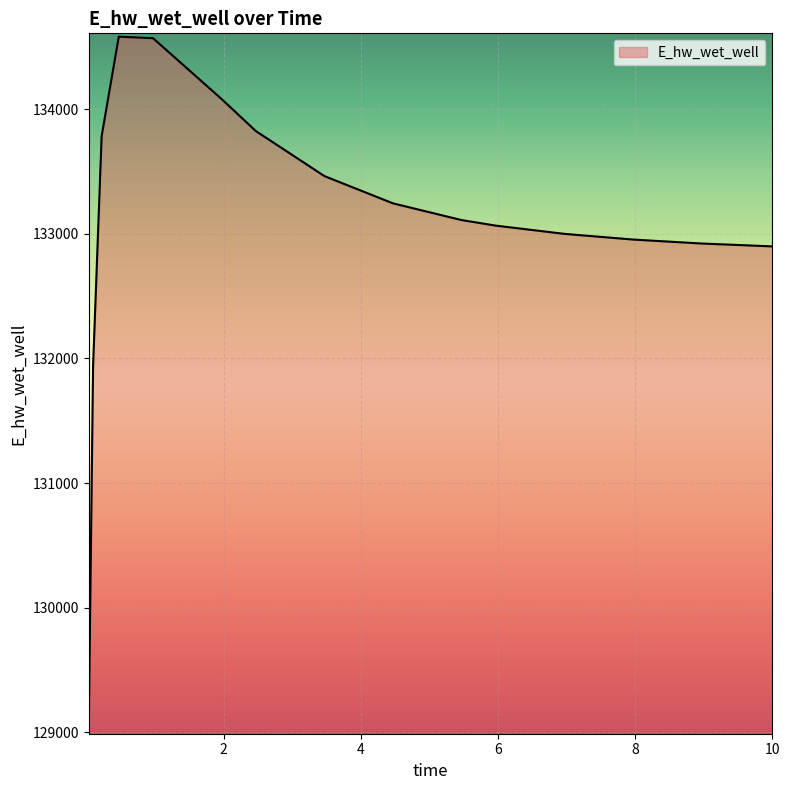

What is the smallest value displayed?

129053.2